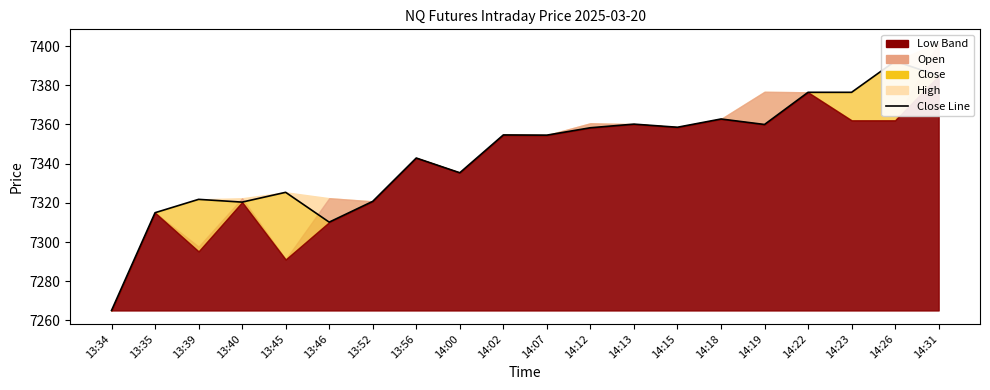

How many lines are shown in the chart?

1